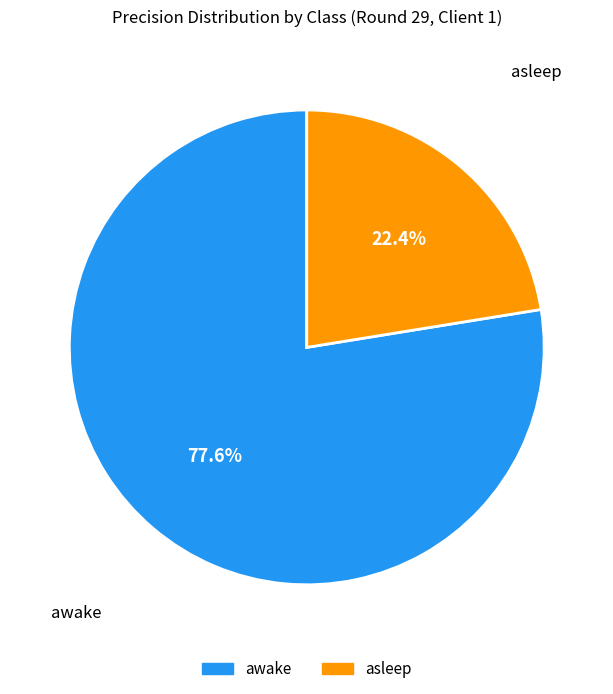

To the nearest percent, what is the difference between the largest and smallest slice percentages?

55%